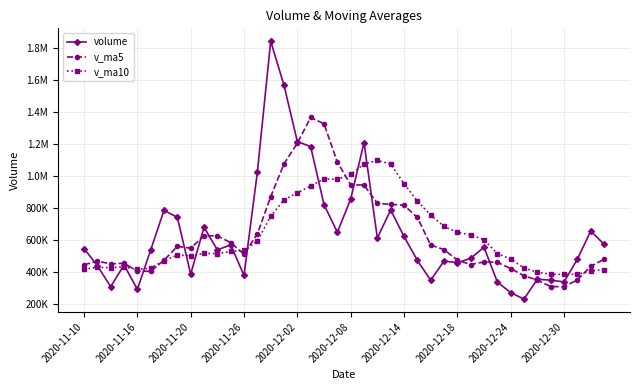

Reading left to right, extract all data points from this chart.

volume: 544234.6	437233.2	305159.9	441872.3	289082.8	535755.7	783633.9	740326.6	383937.2	677948.9	536092.2	567421.1	375958.0	1022357.3	1843199.2	1566779.0	1214573.4	1182730.4	819635.1	646705.6	853729.2	1208681.9	610652.8	786169.1	620244.2	469977.8	346176.2	466257.7	455737.4	483101.7	552926.8	334999.8	268294.3	228027.3	351976.9	346430.5	335339.1	476637.6	653910.1	572300.8
v_ma5: 442382.4	465511.4	448651.4	451953.0	403516.6	401820.8	471100.9	558134.2	546547.2	624320.4	624387.8	581145.2	508271.5	635955.5	869005.6	1075142.9	1204573.4	1365927.9	1325383.4	1086084.7	943474.7	942296.4	827880.9	821187.7	815895.4	739145.2	566644.0	537765.0	471678.7	444250.2	460840.0	458604.7	419012.0	373470.0	347245.0	305945.8	306013.6	347682.3	432858.8	476923.6
v_ma10: 415141.1	426493.0	424510.8	429833.5	413531.8	422101.6	468306.2	503392.8	499250.1	513918.5	513104.3	526123.1	533202.9	591251.4	746663.0	849765.3	892859.3	937099.7	980669.5	977545.1	1009308.8	1073434.9	1096904.4	1073285.6	950990.1	841309.9	754470.2	682823.0	646433.2	630072.8	599992.6	512624.3	478388.5	422574.3	395747.6	383392.9	382309.2	383347.2	403164.4	412084.3